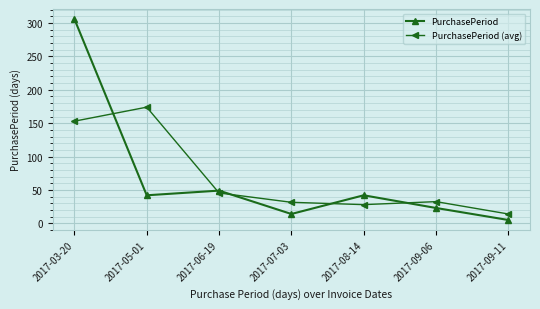

What is the value of the PurchasePeriod (avg) point at the 2nd from the left?

174.0